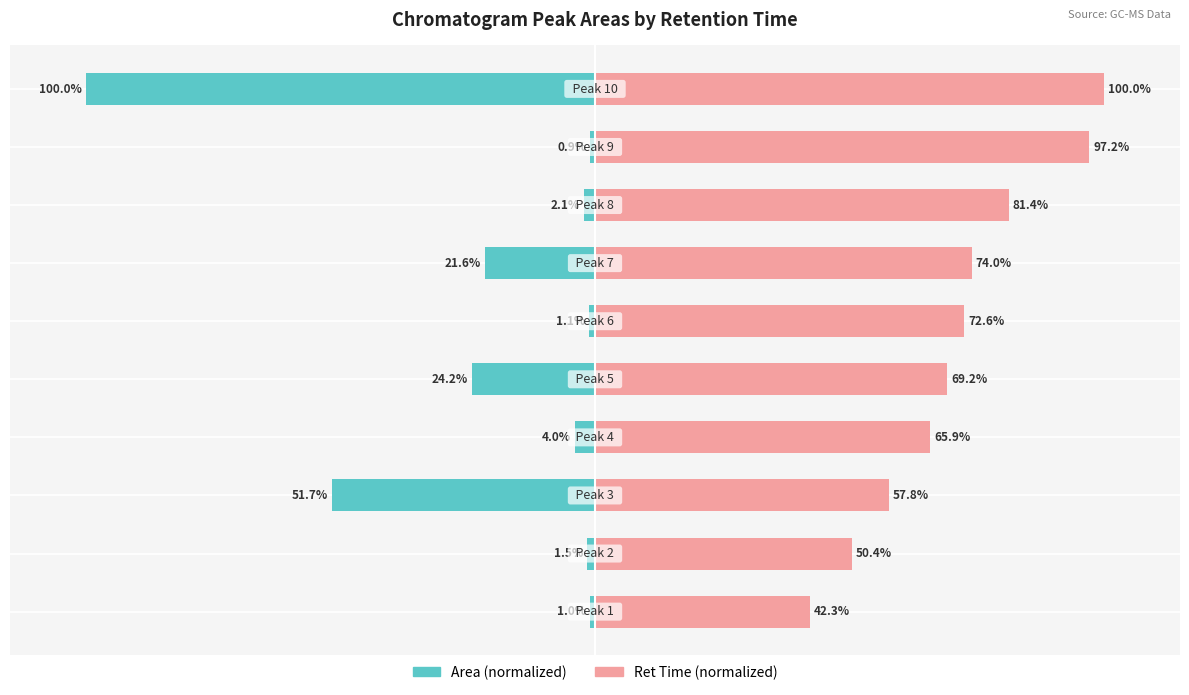

What is the average value of the Area (normalized) series?

-20.8